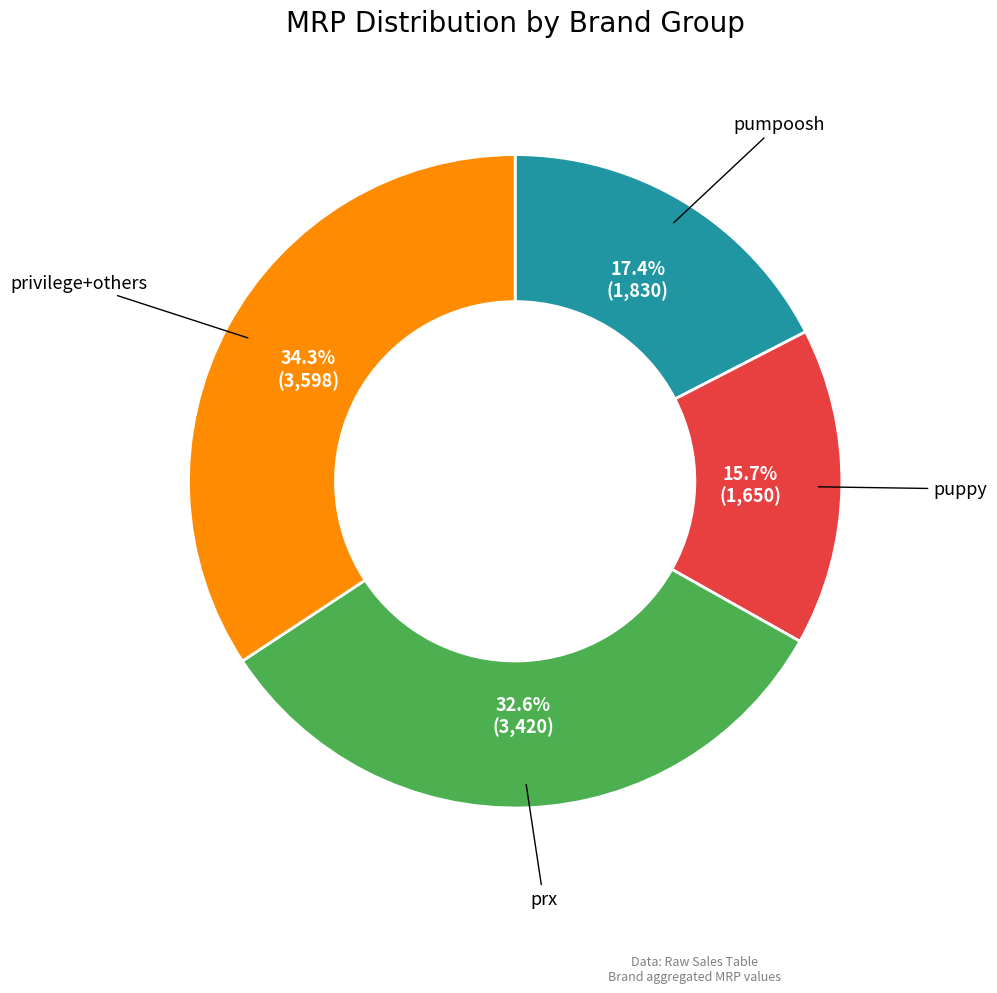

Does any single category account for the majority?

No